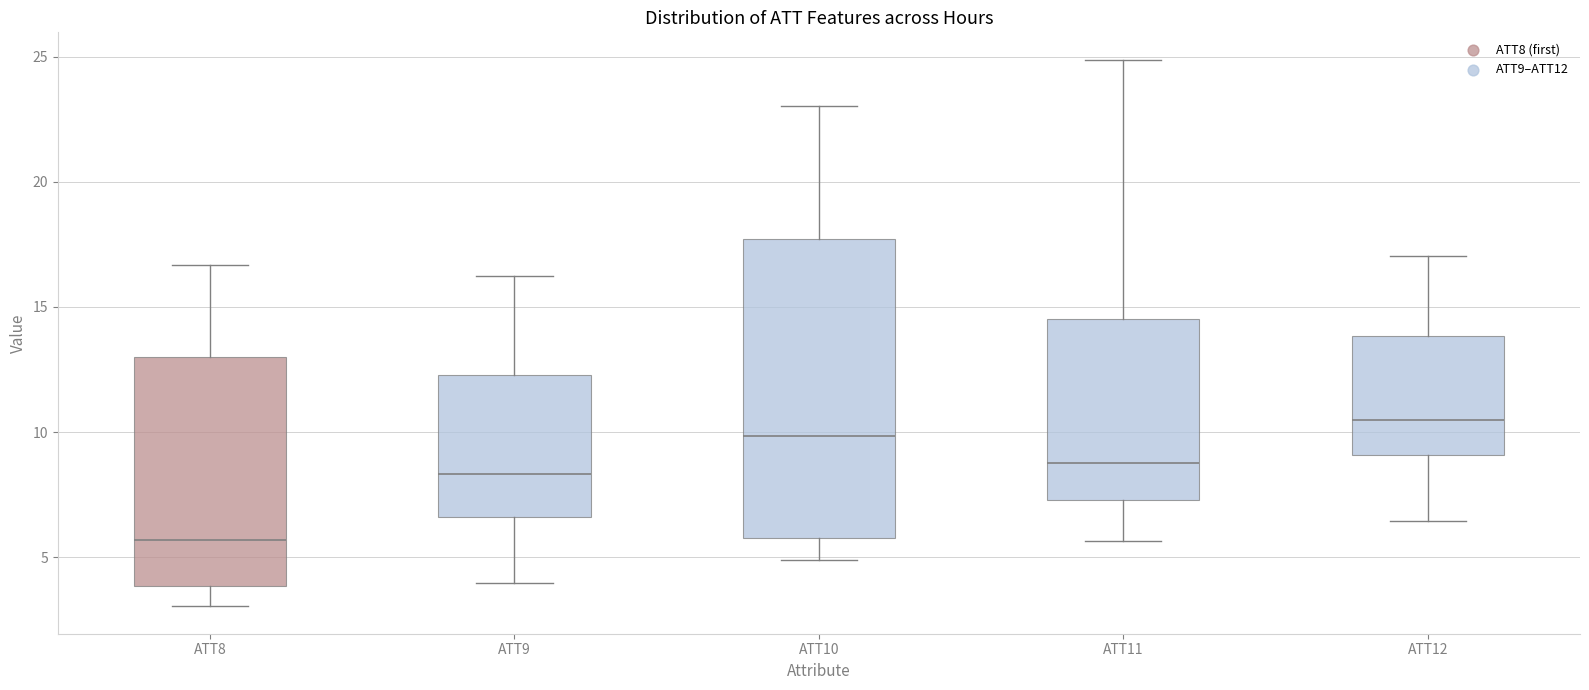

Which box's median line is the highest?

ATT12